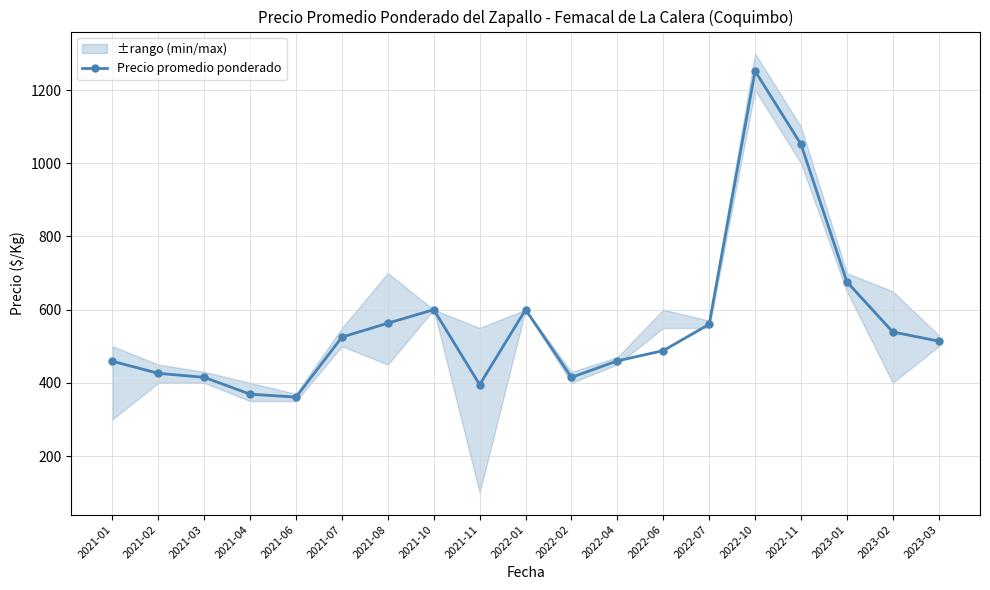

What is the maximum value shown in the chart?

1252